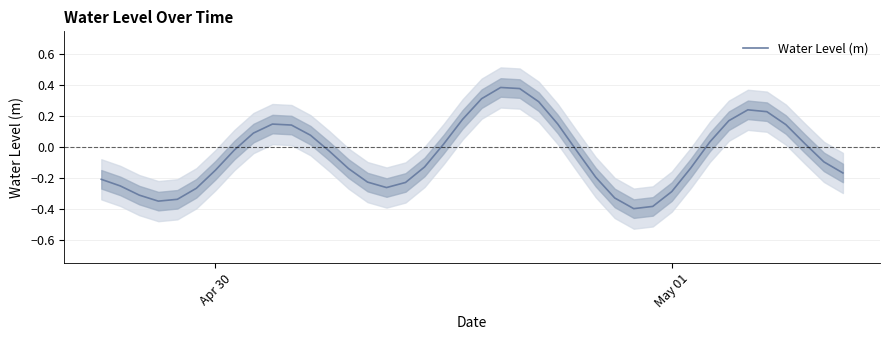

True or false: the data shows -0.0 at Apr 30.

False